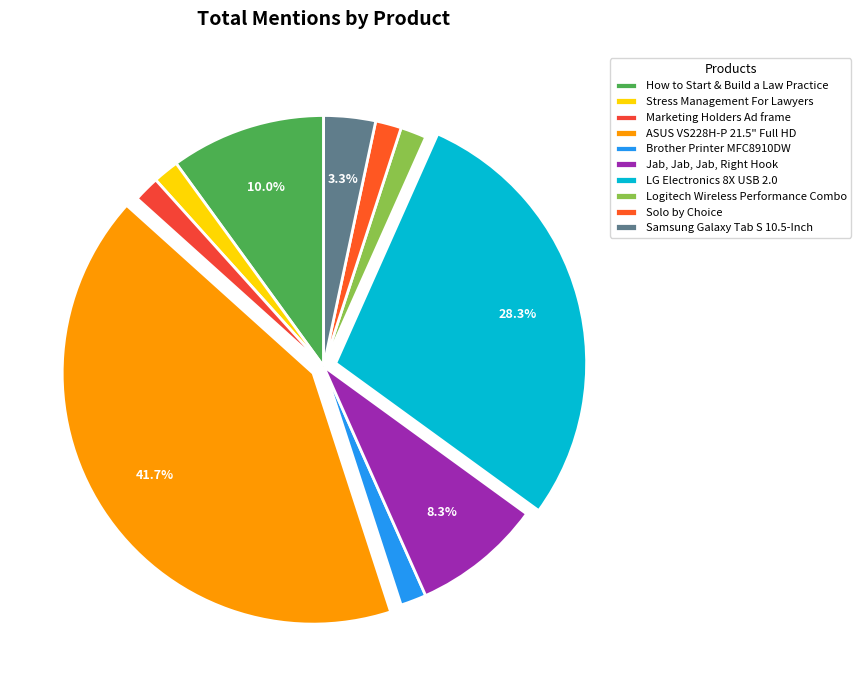

To the nearest percent, what is the difference between the largest and smallest slice percentages?

40%